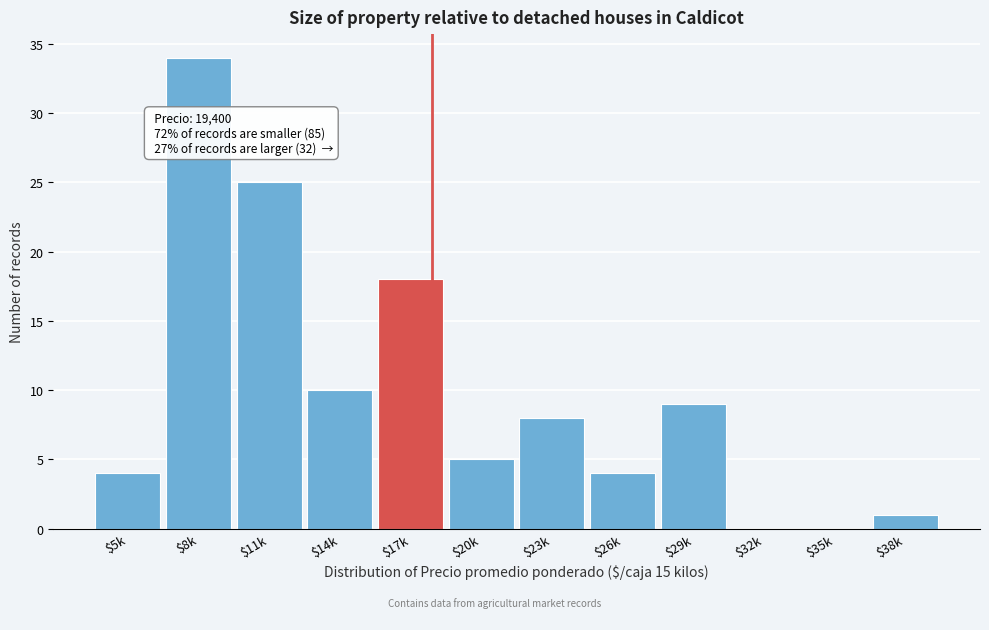

What is the maximum value shown in the chart?

34